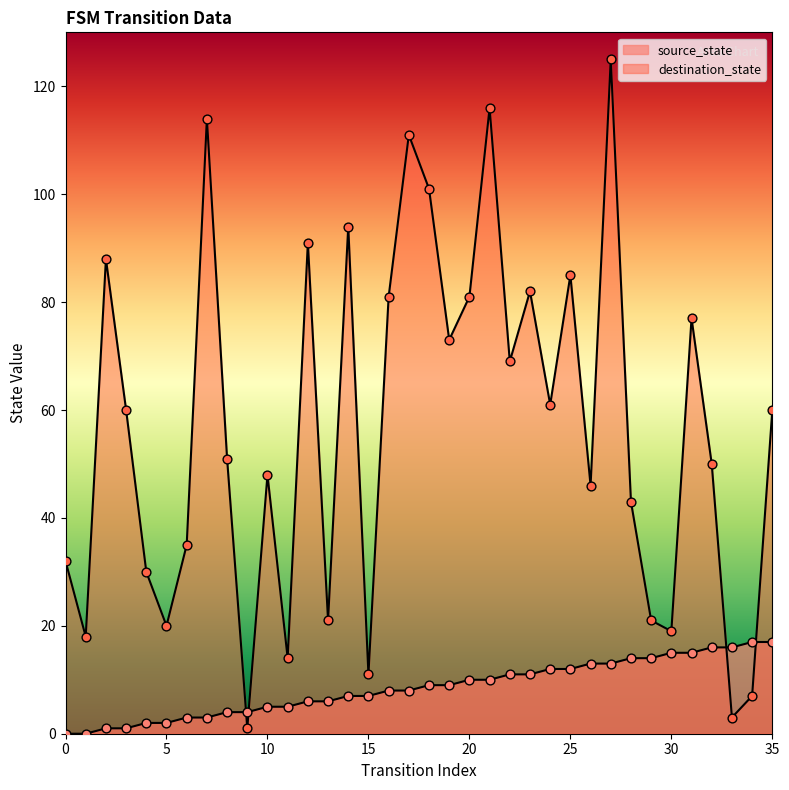

What are all the series names shown in the legend?

source_state, destination_state